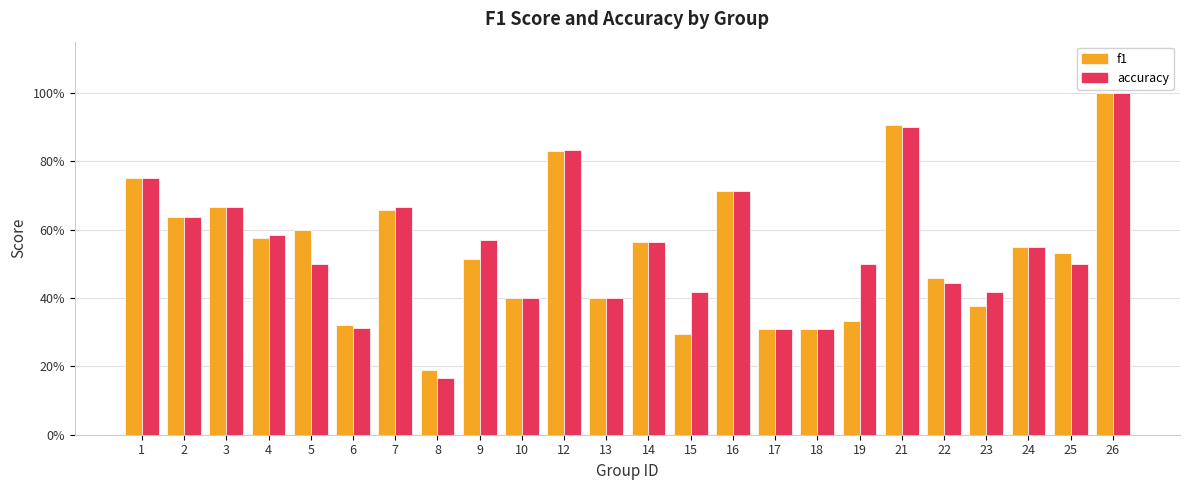

What is the sum of the f1 values at 26 and 2?

1.6